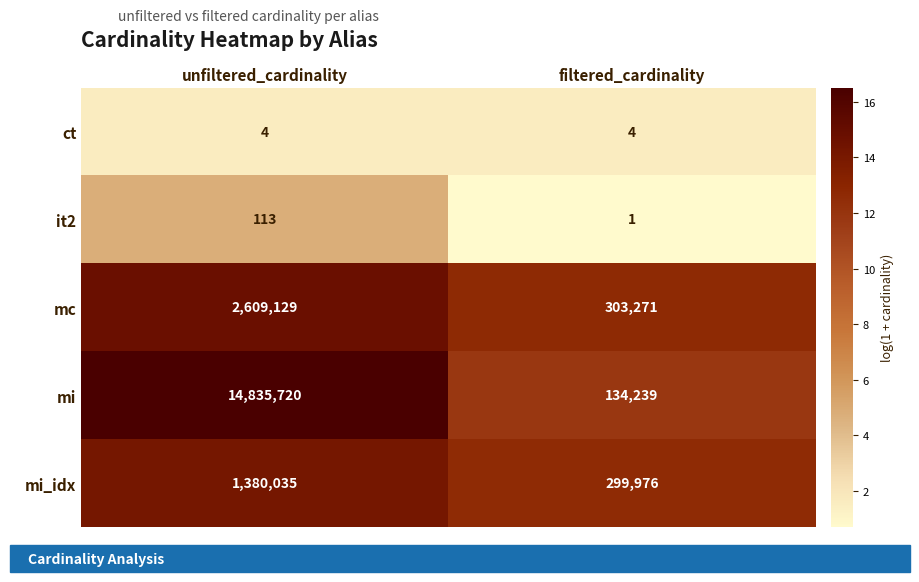

The mi series shows 14835720 at unfiltered_cardinality. True or false?

True